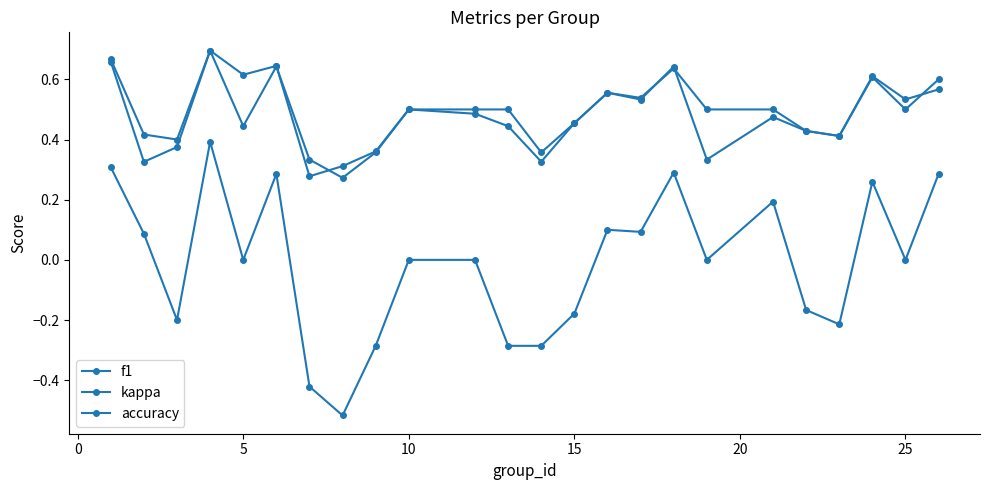

Count the number of data series in this chart.

3